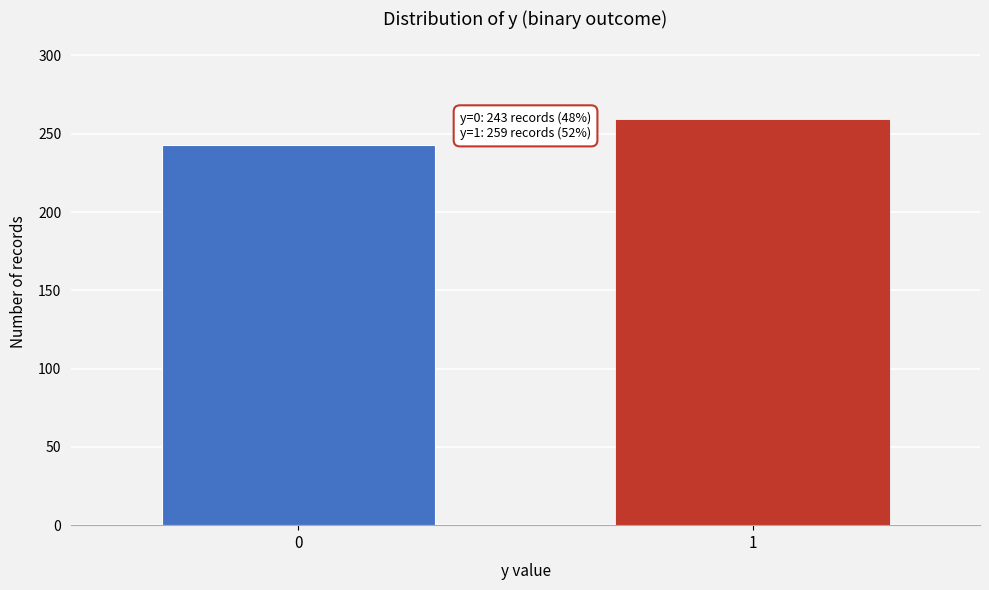

Reading left to right, list all the values displayed in this chart.

0=243	1=259